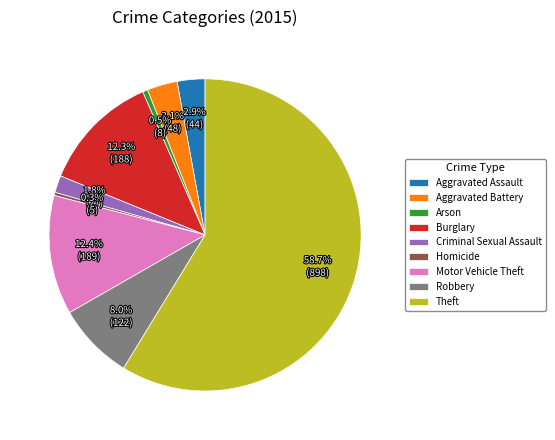

Is the sum of Theft and Burglary greater than half?

Yes